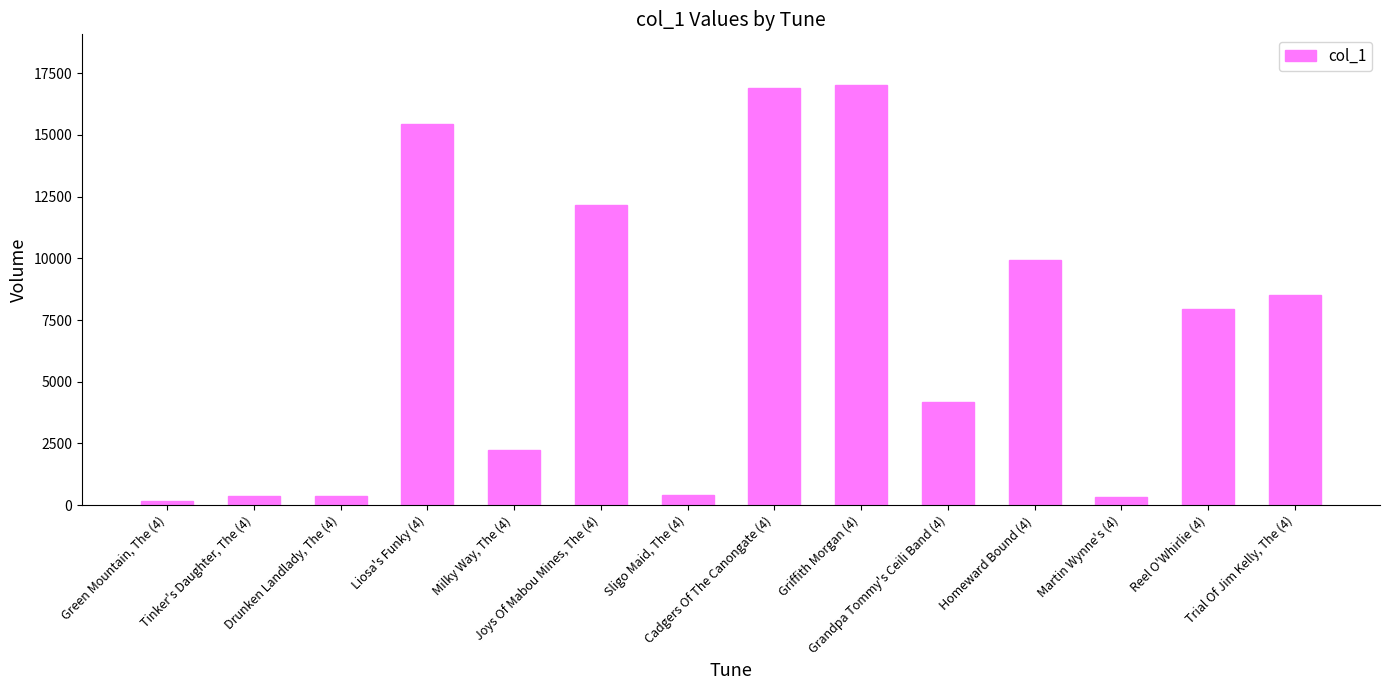

How many series are shown in this chart?

1